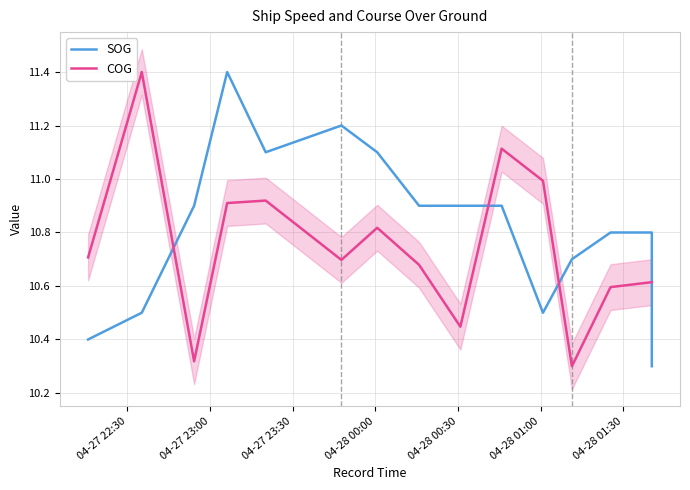

Which series has the widest spread of values?

SOG